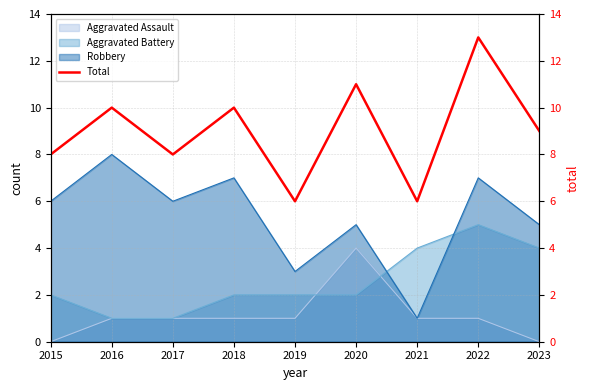

Which category has the highest value in the Aggravated Battery series?

2022